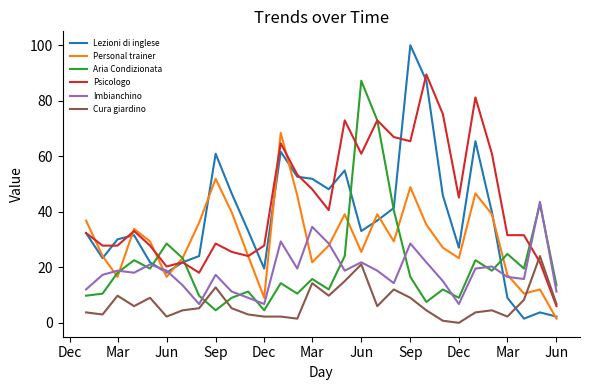

After their last crossing, which series has the higher values: Aria Condizionata or Cura giardino?

Aria Condizionata